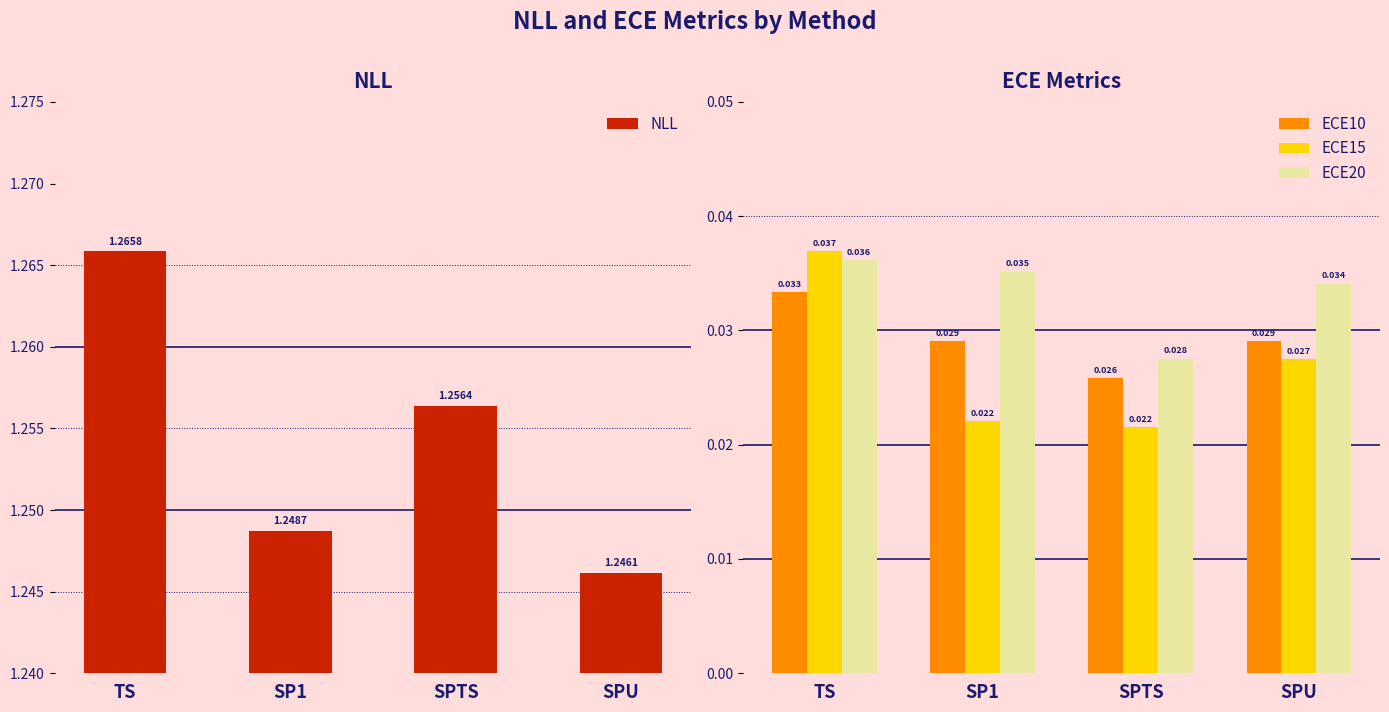

Are the bars horizontal?

No